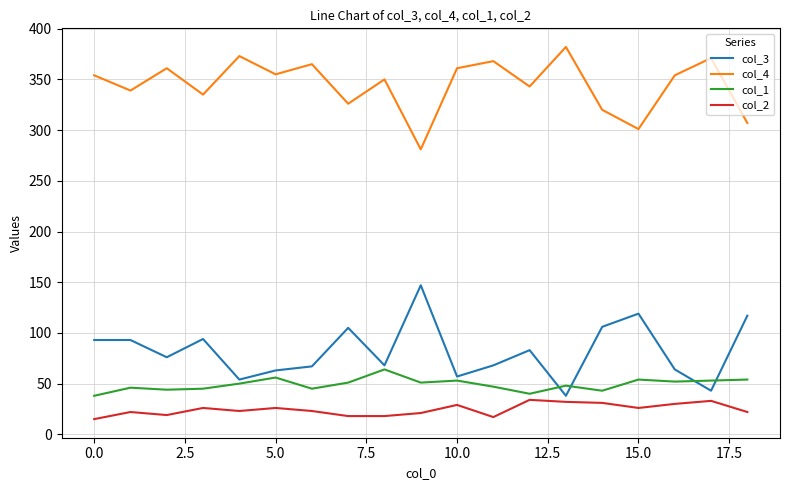

True or false: col_4 and col_1 cross at least once.

False